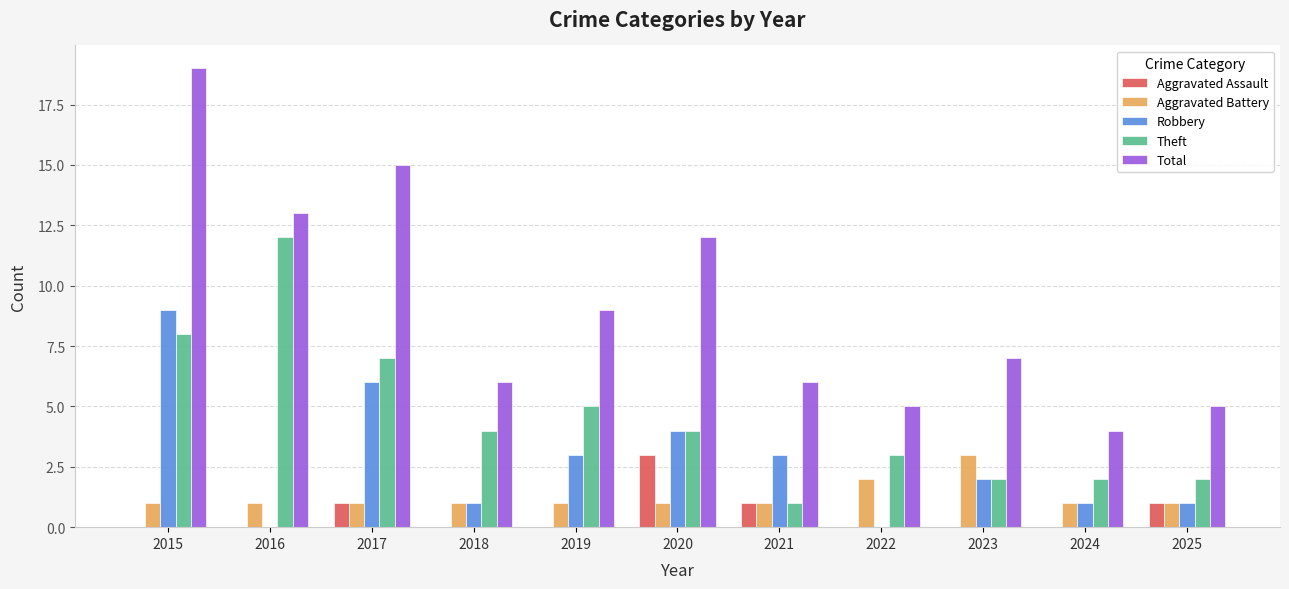

The value of Total at 2018 is 6. True or false?

True